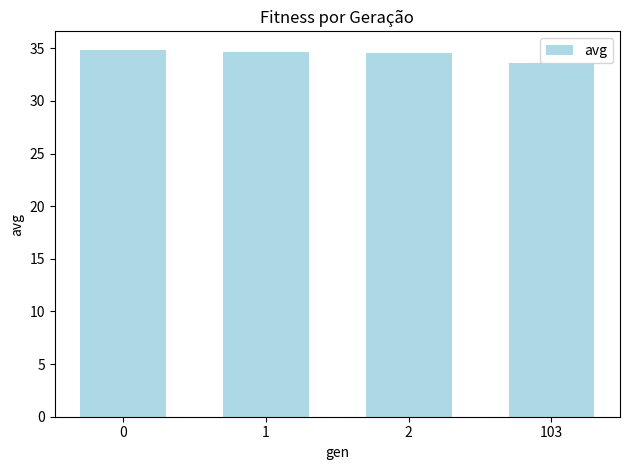

What is the value of the 1st bar from the left?

34.9